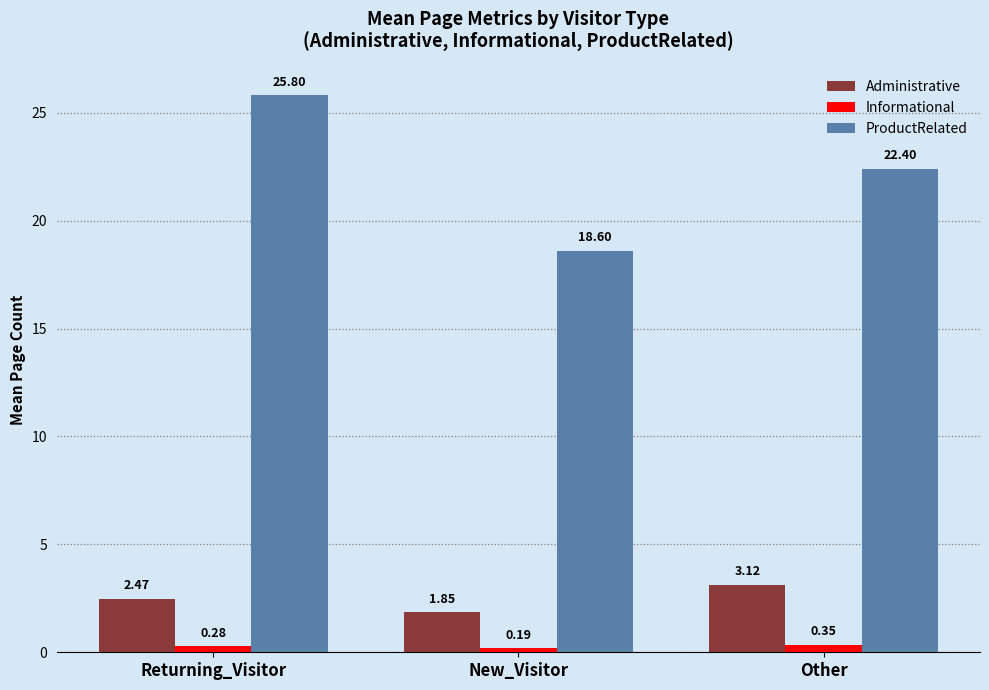

Rank the series by their maximum value, from lowest to highest.

Informational, Administrative, ProductRelated